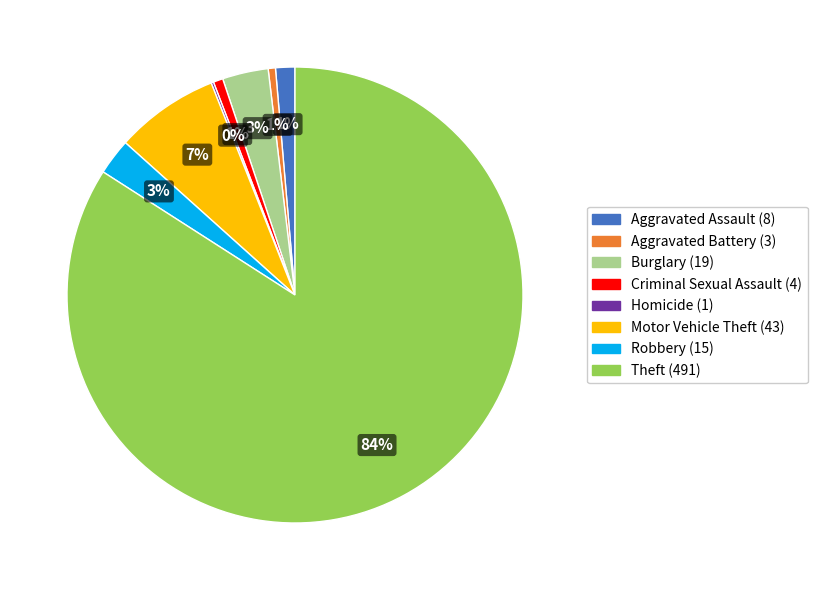

To the nearest percent, what is the average slice percentage?

12%